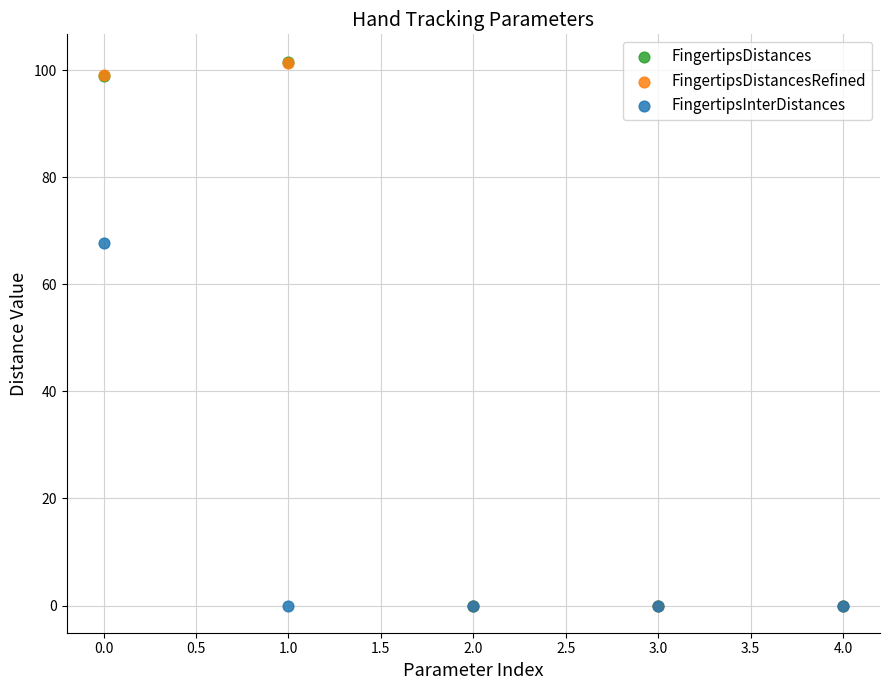

What are all the series names shown in the legend?

FingertipsDistances, FingertipsDistancesRefined, FingertipsInterDistances